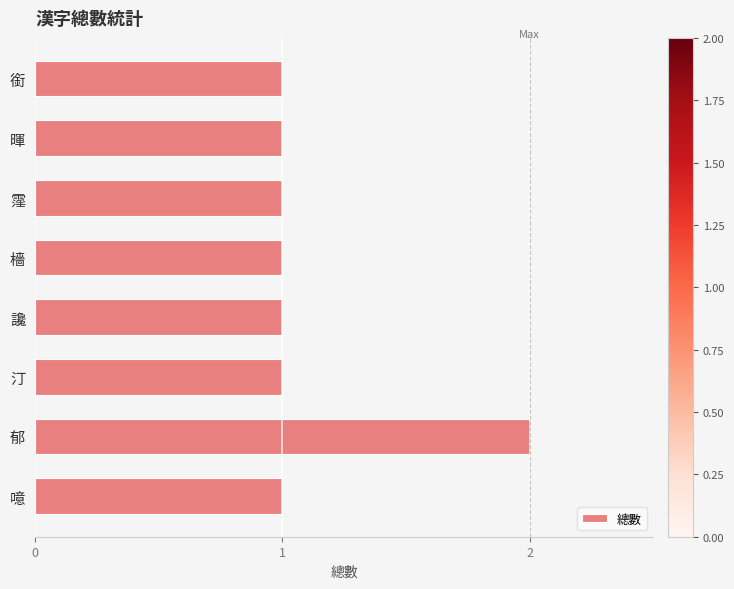

Which category has the highest value across all series?

郁